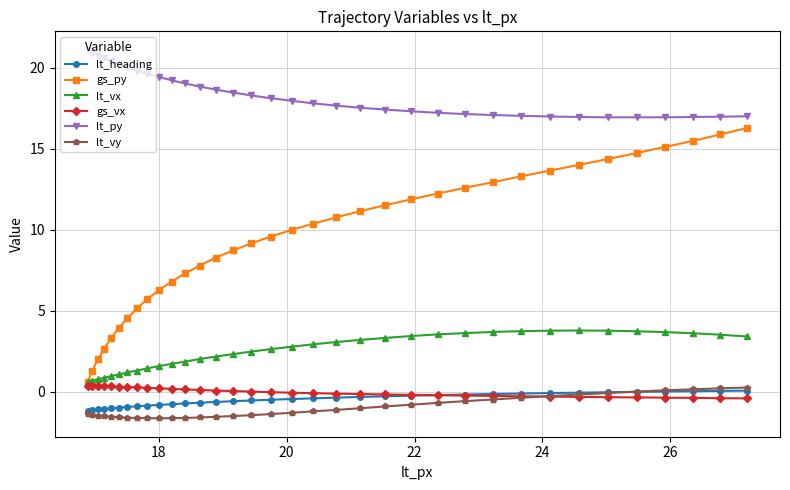

Which series has the widest spread of values?

gs_py